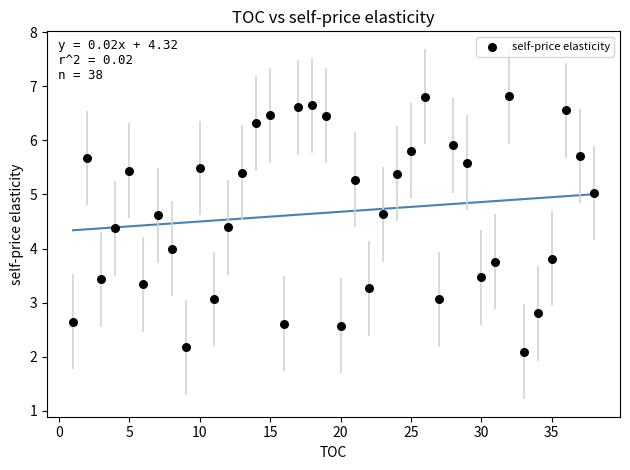

What is the range of Y values (max minus min)?

4.7